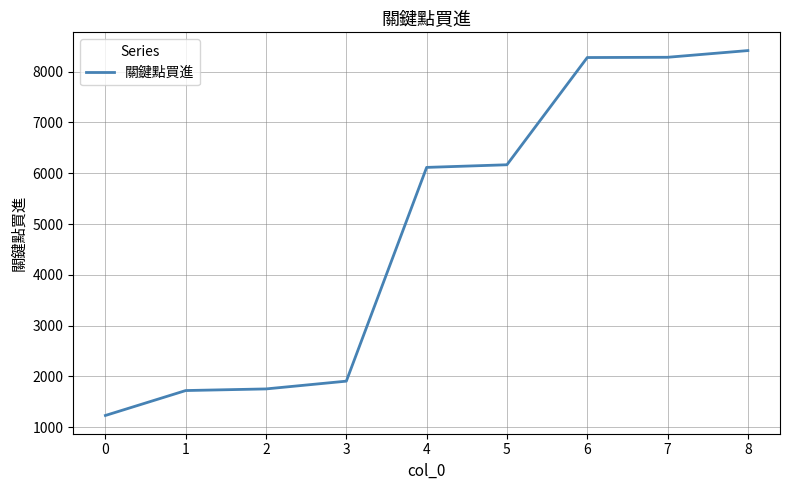

What is the greatest value displayed?

8416